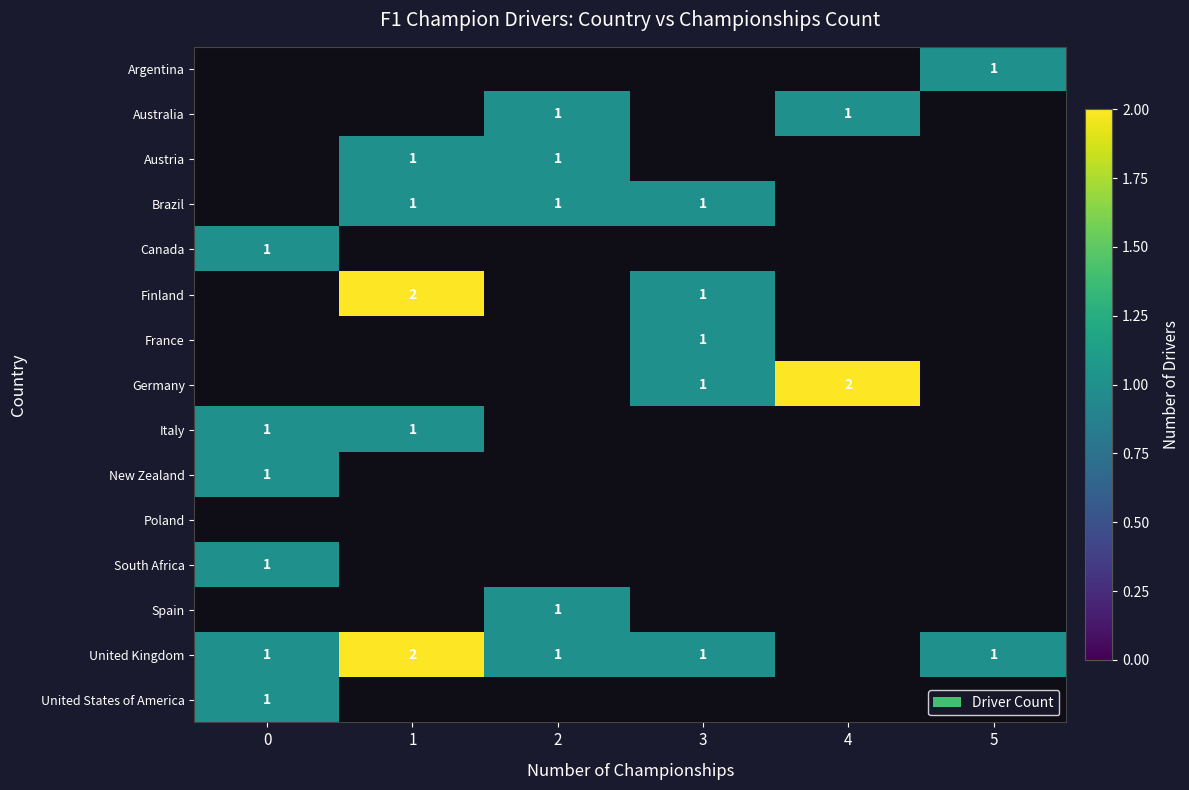

True or false: France has a value of 1 at 3.

True